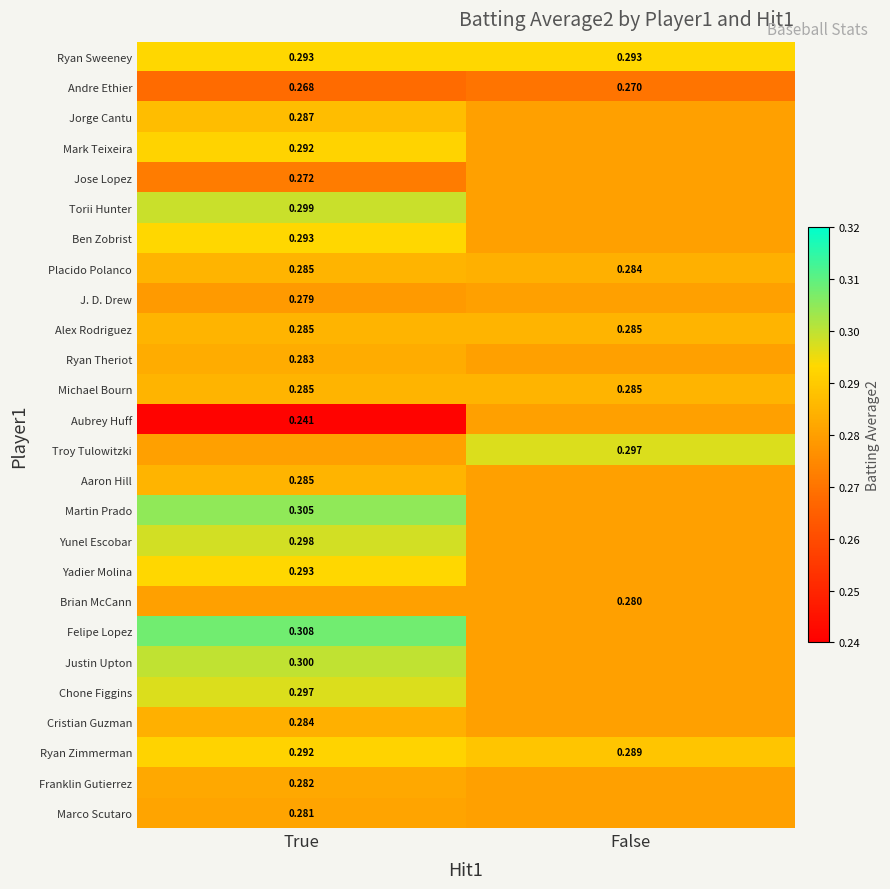

At which category does the chart reach its peak across all series?

True